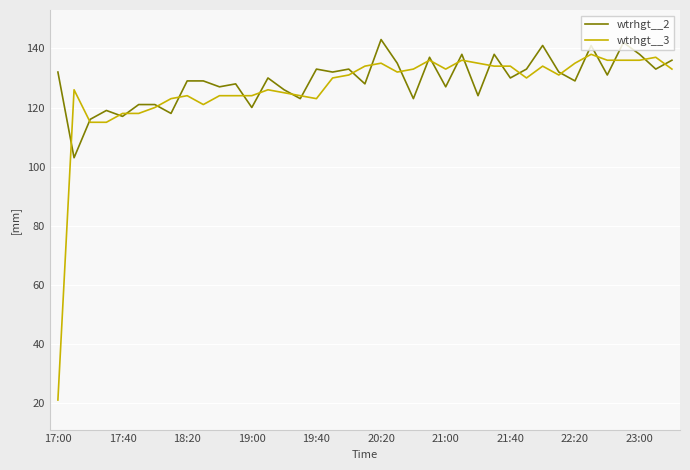

After their last crossing, which series has the higher values: wtrhgt__2 or wtrhgt__3?

wtrhgt__2